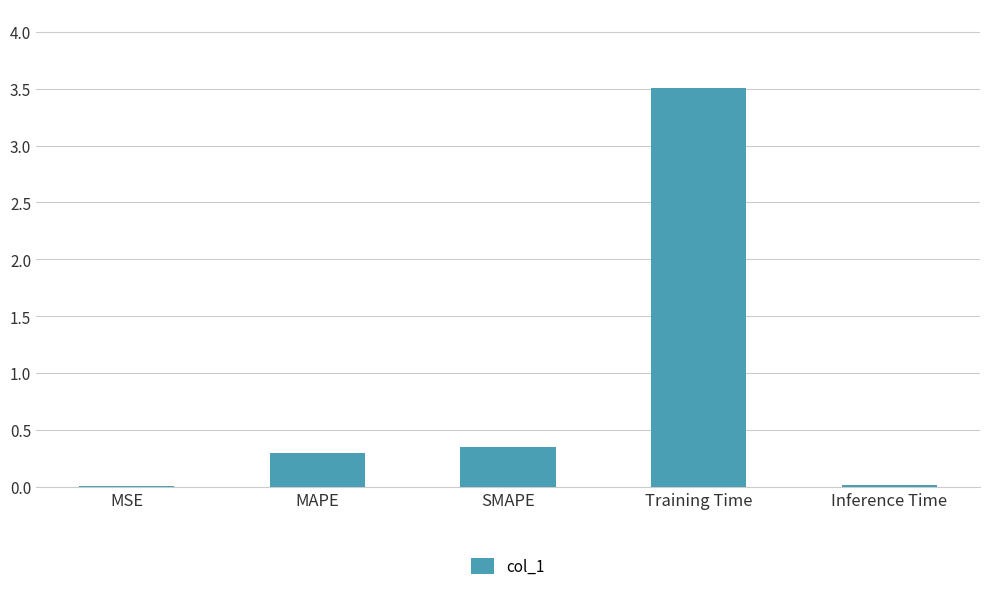

Which has a higher value, SMAPE or MSE?

SMAPE